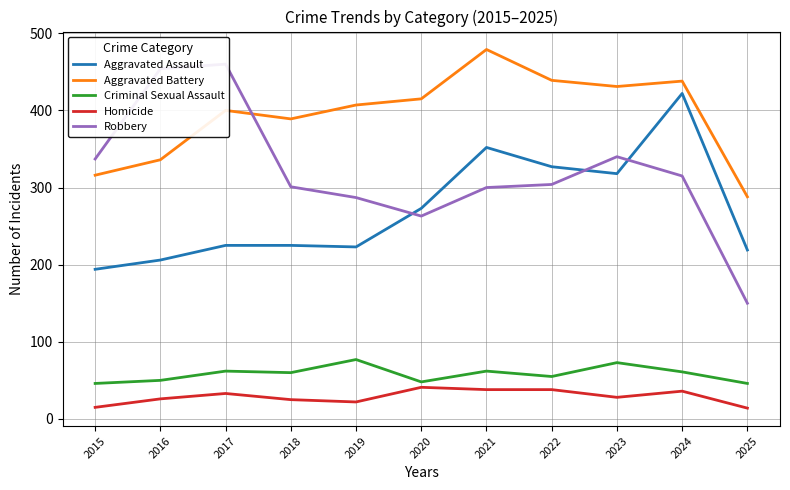

Does the chart have visible grid lines?

Yes